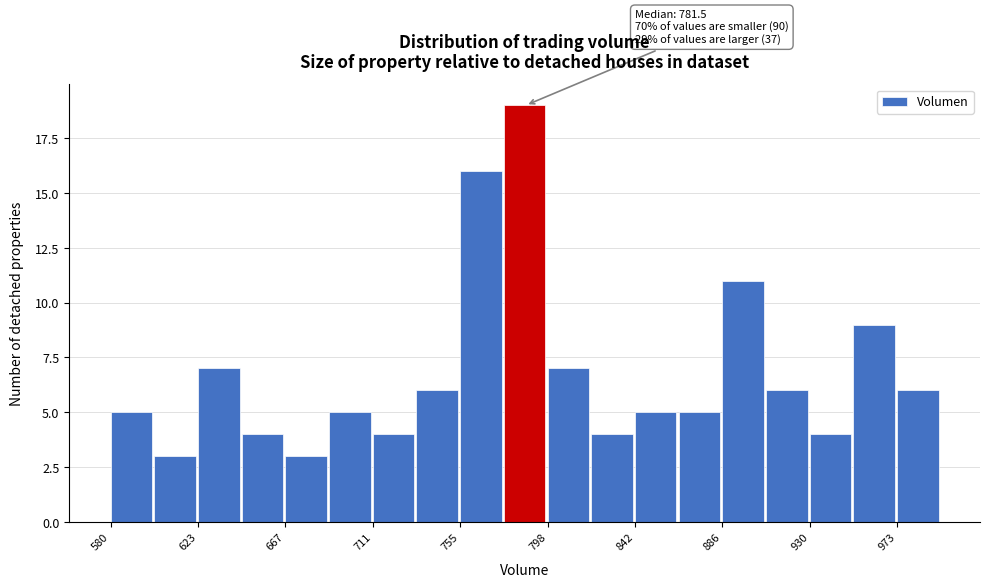

Which range on the x-axis has the tallest bar?

775 to 800